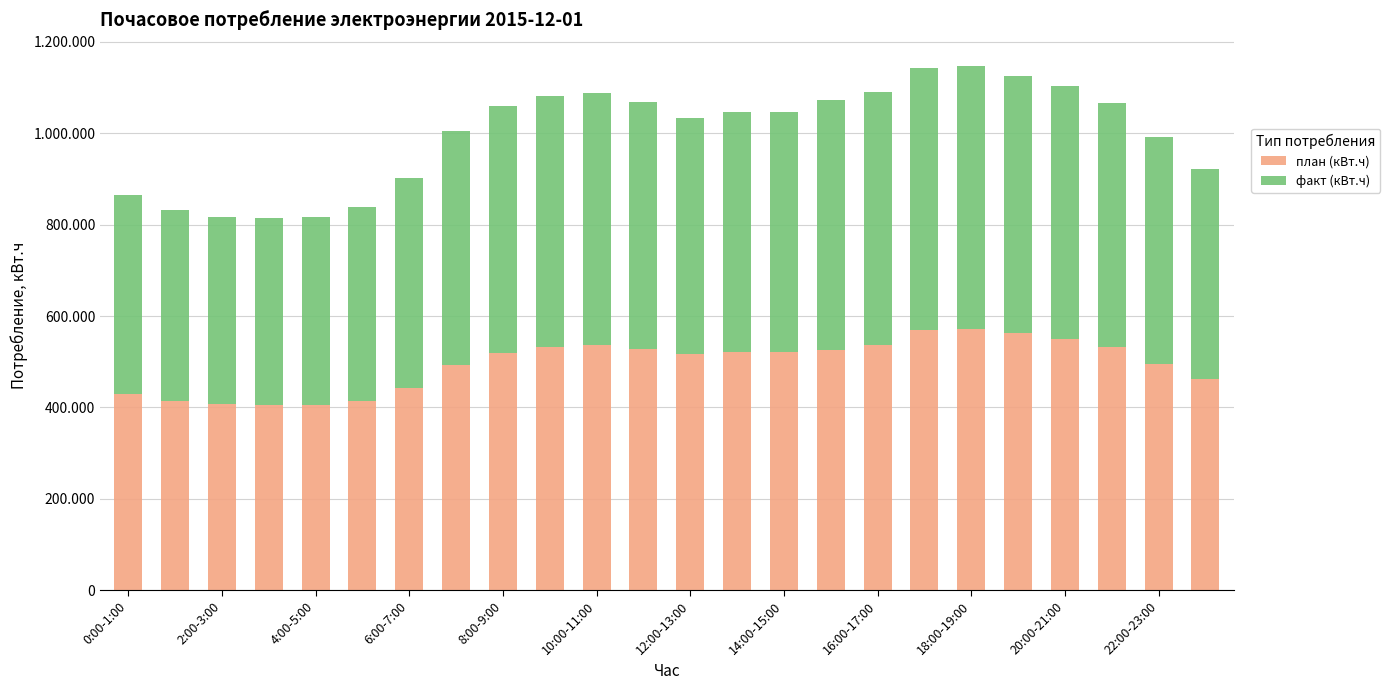

What are all the series names shown in the legend?

план (кВт.ч), факт (кВт.ч)